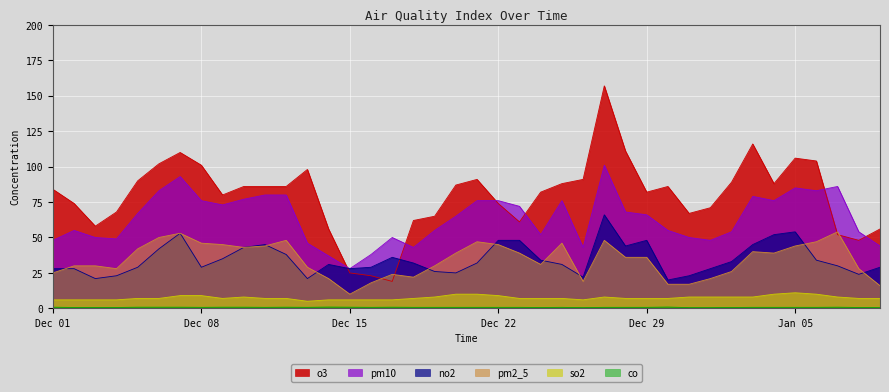

Which series changed the most between 2020-12-30 and 2021-01-02?

no2